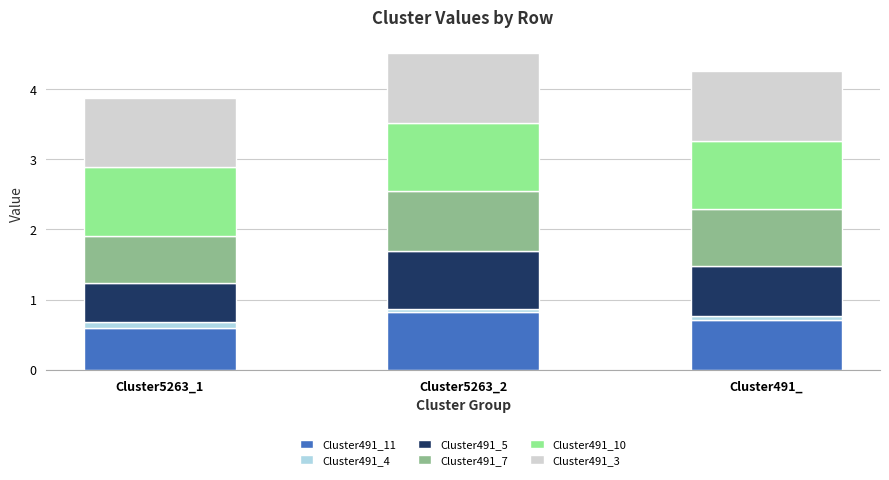

True or false: Cluster491_11 has a value of 1.2 at Cluster491_.

False